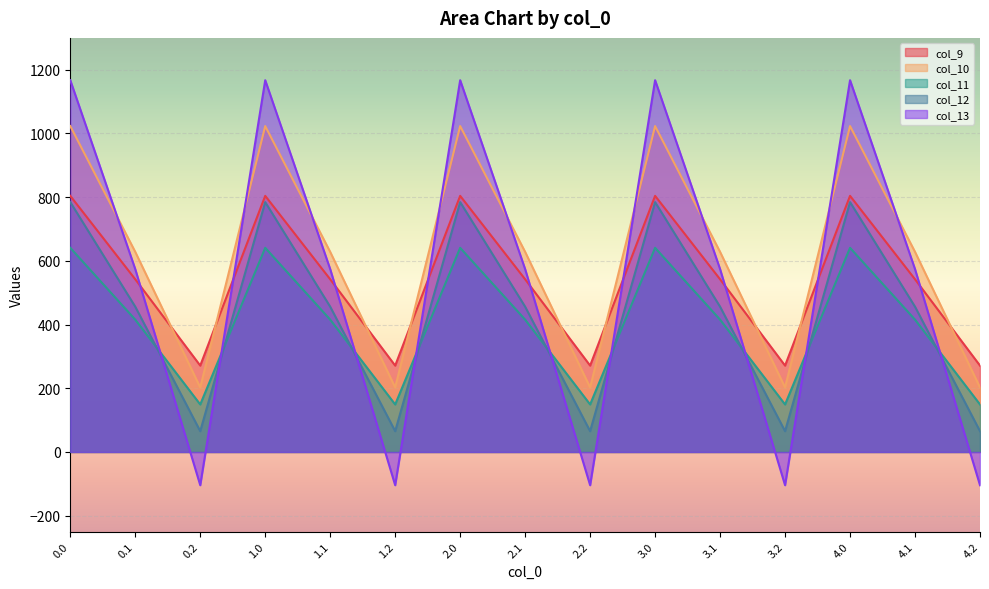

Is the value of col_13 at 4.2 greater than the value of col_9 at 4.2?

No